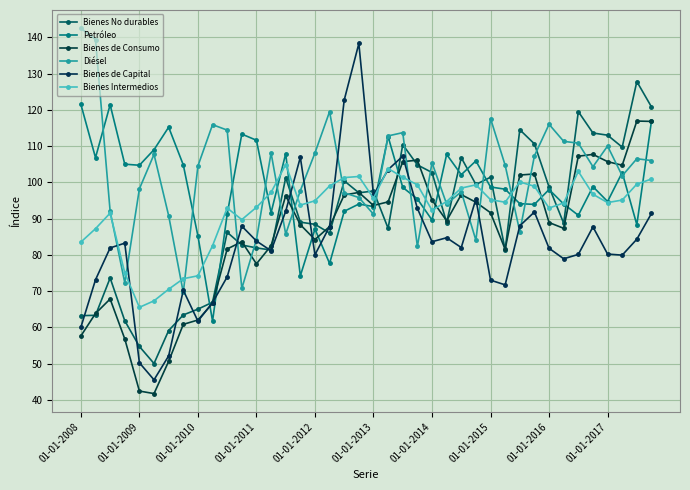

True or false: Diésel and Petróleo cross at least once.

True